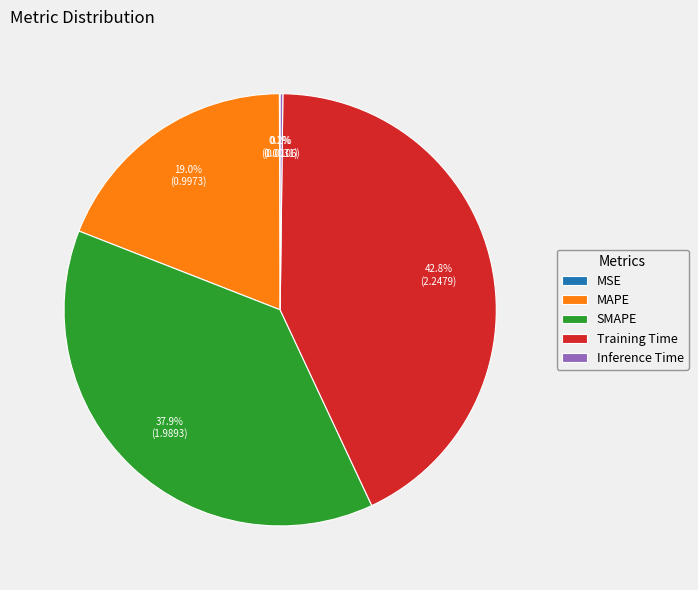

True or false: SMAPE accounts for 38% of the total.

True